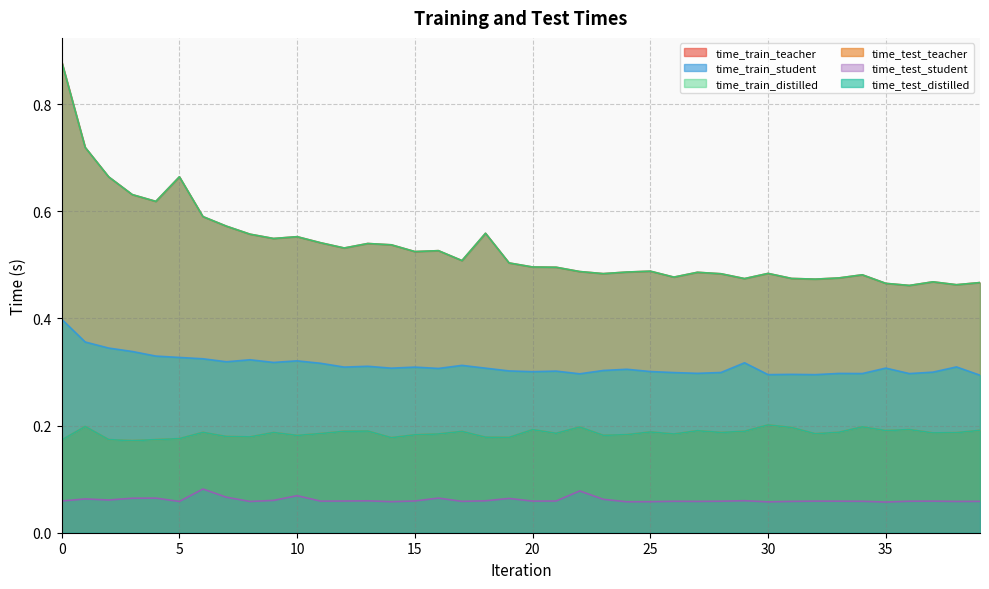

What is the approximate value of time_train_distilled at 19?

0.5